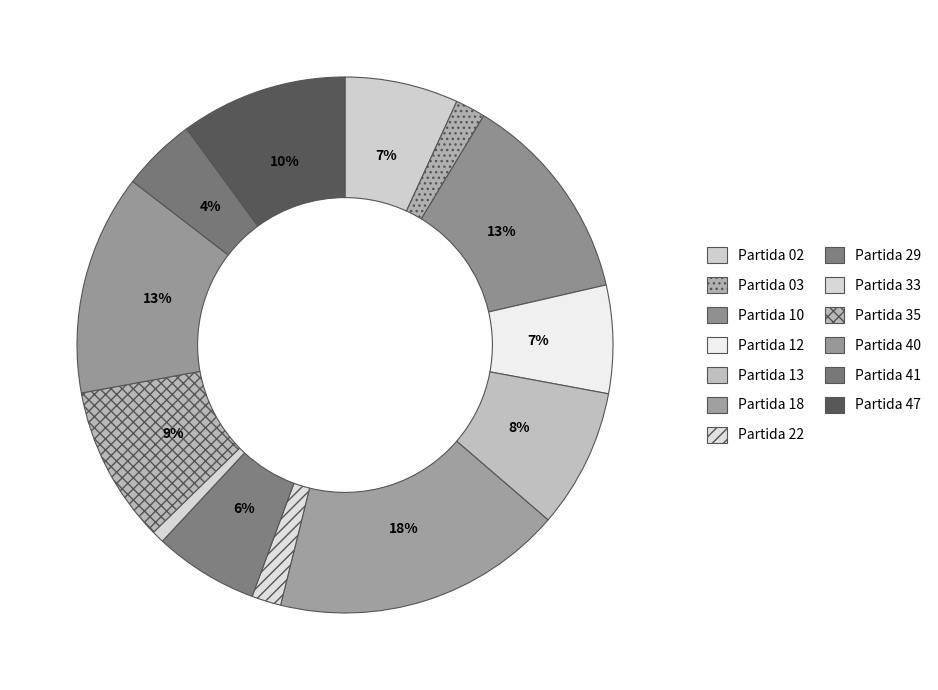

How many segments does this pie chart have?

13